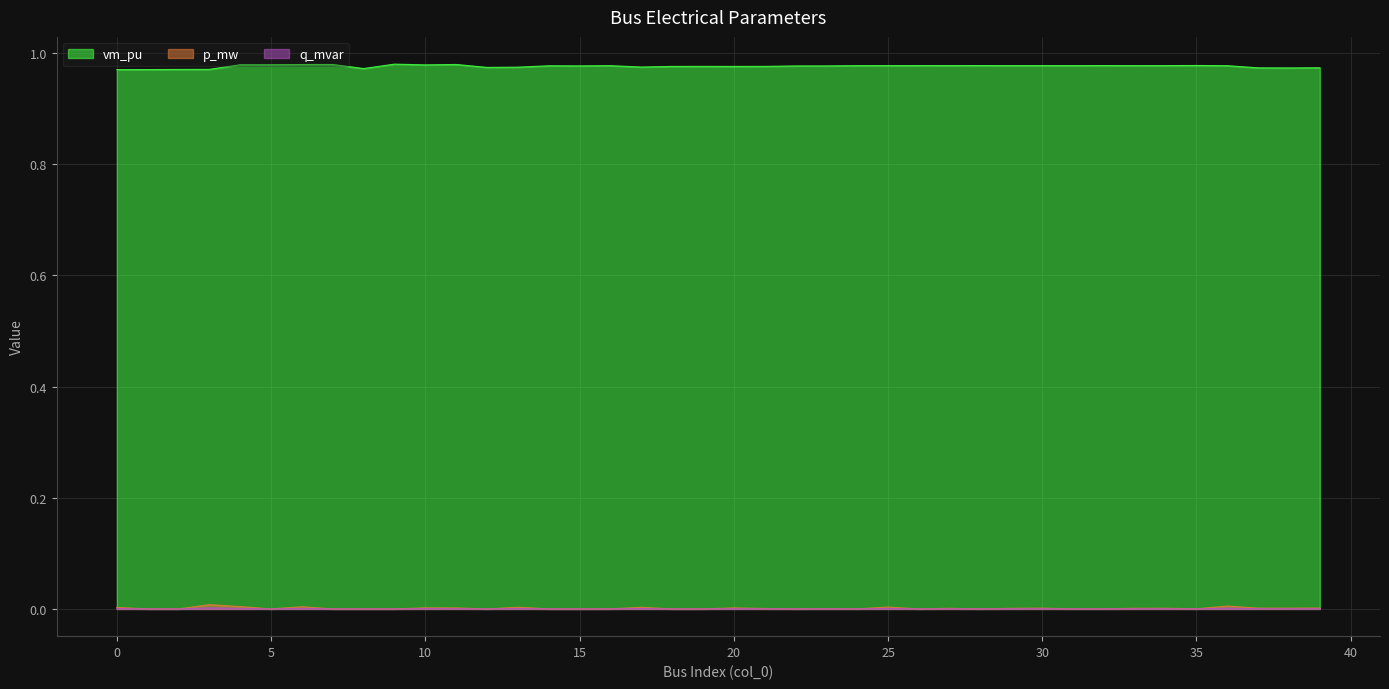

What is the spread (max minus min) of values at 32?

1.0